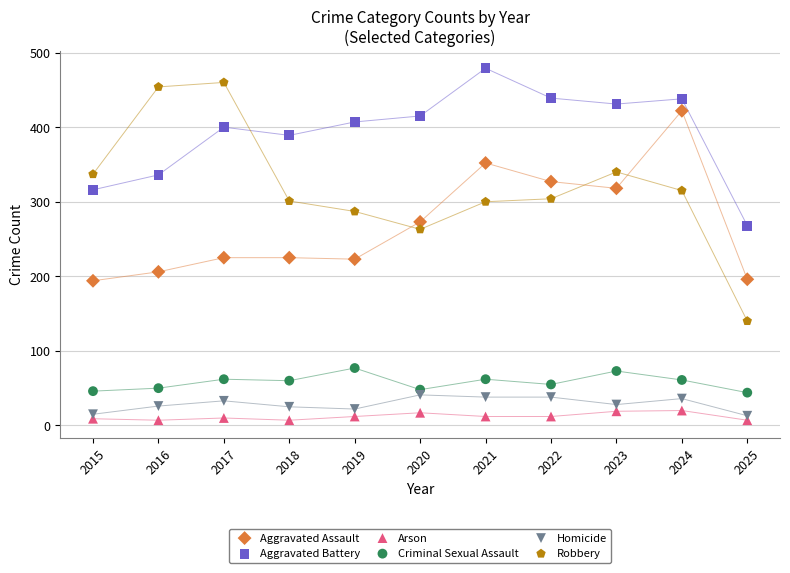

What is the X range (max minus min) for the scatter plot?

10